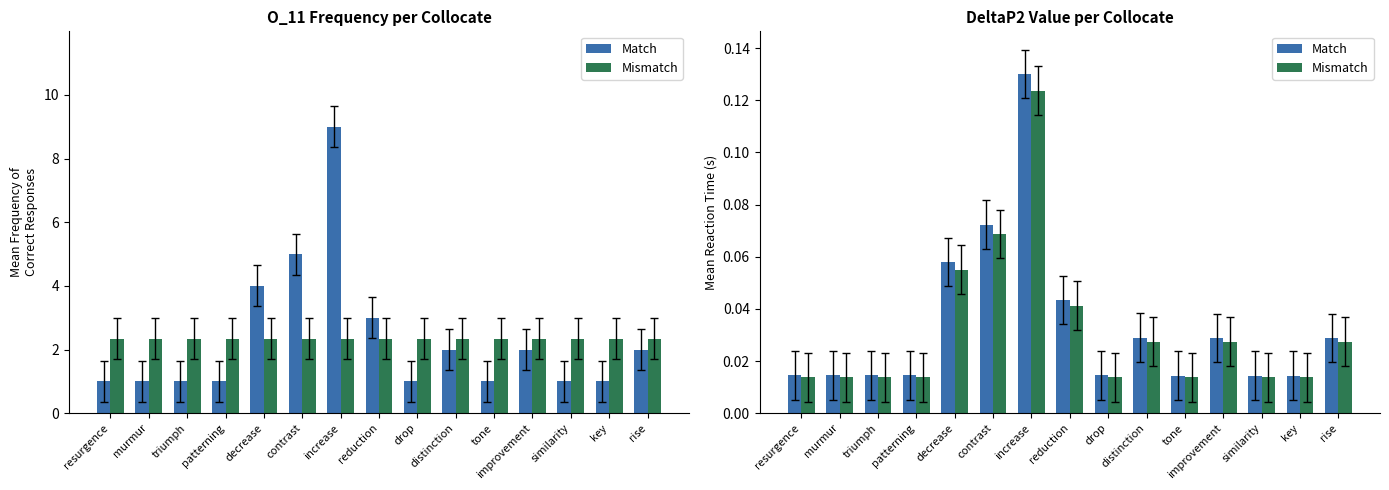

Does the chart contain stacked bars?

No